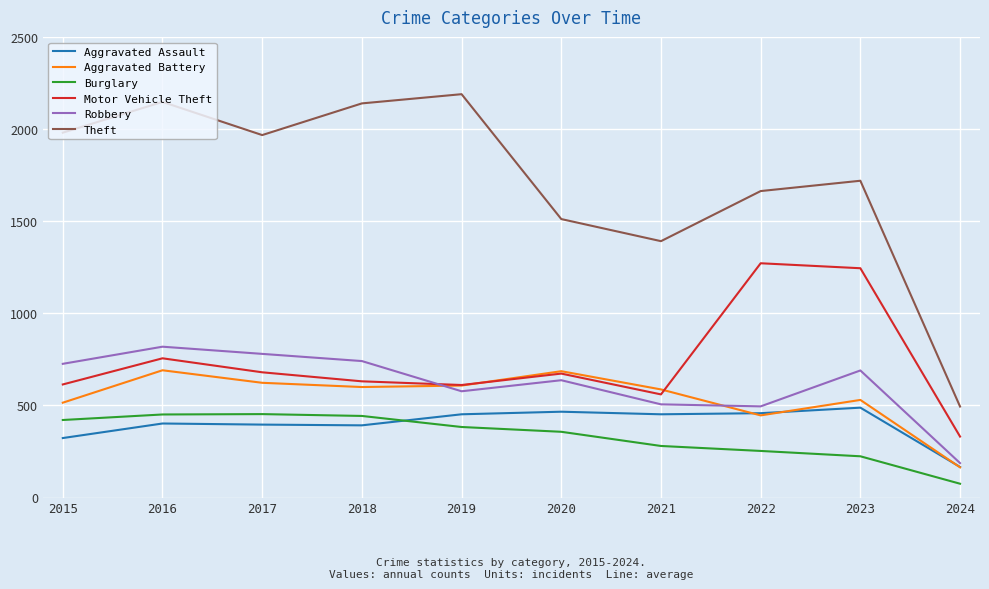

Between which two adjacent categories do Burglary and Aggravated Assault first intersect?

2018 and 2019